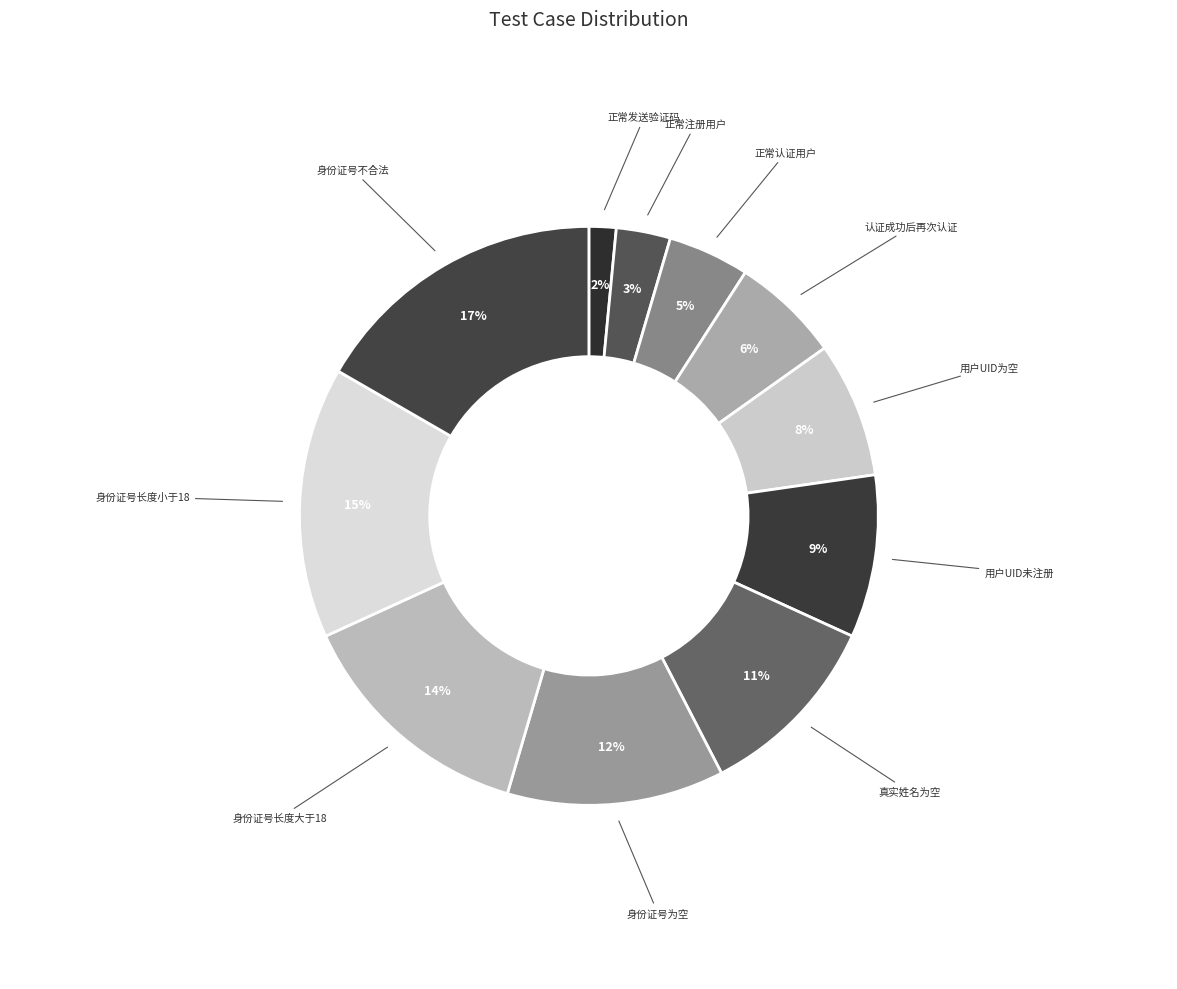

How many slices are in this pie chart?

11